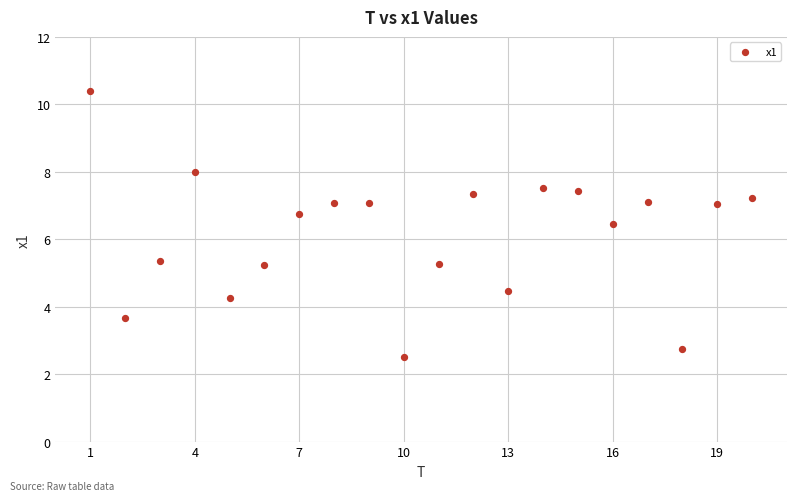

What Y value in the scatter plot is closest to 6?

6.4